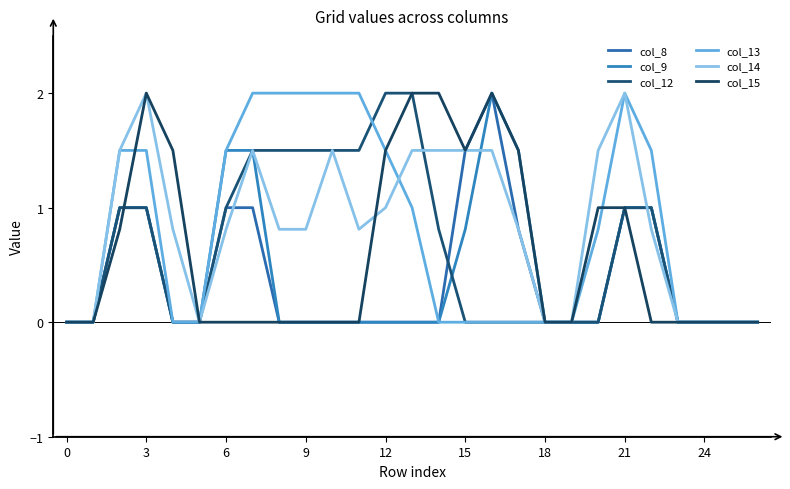

Does the chart display data point markers on the line(s)?

No